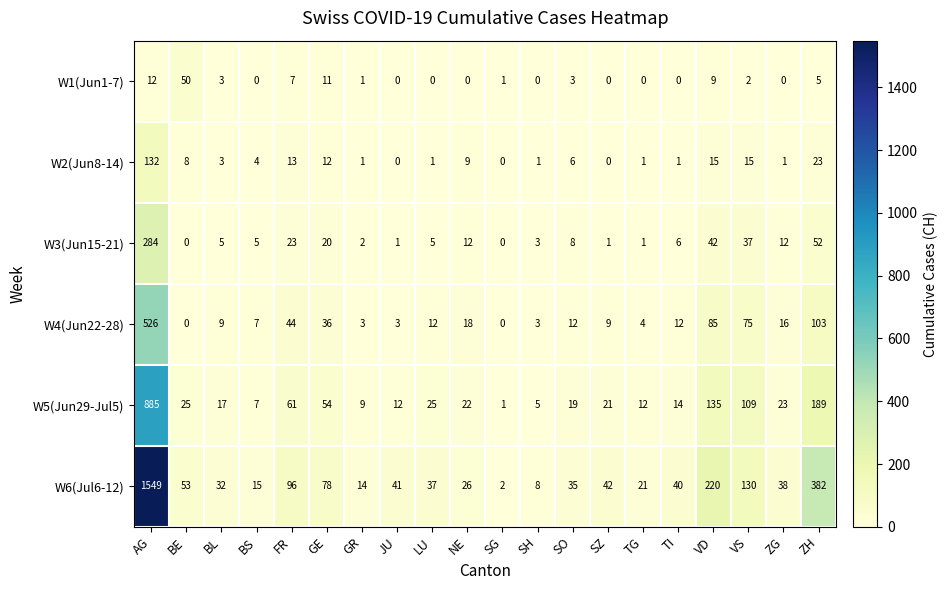

The value of W6(Jul6-12) at SG is 0. True or false?

False